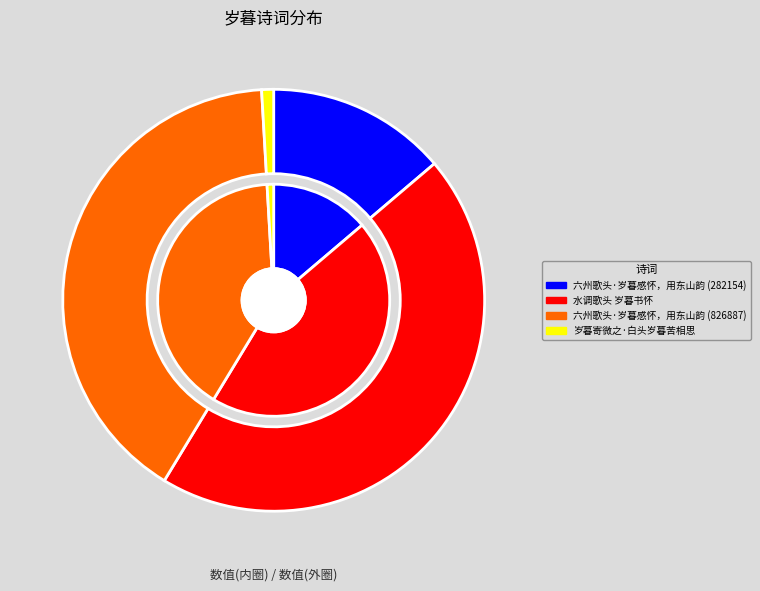

What percentage is NOT represented by 六州歌头·岁暮感怀，用东山韵 (826887)?

59.6%